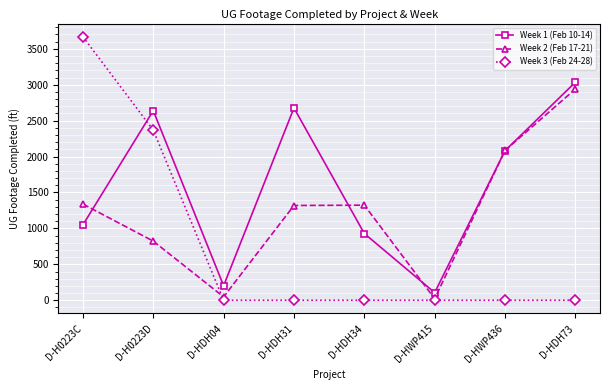

How many lines are shown in the chart?

3